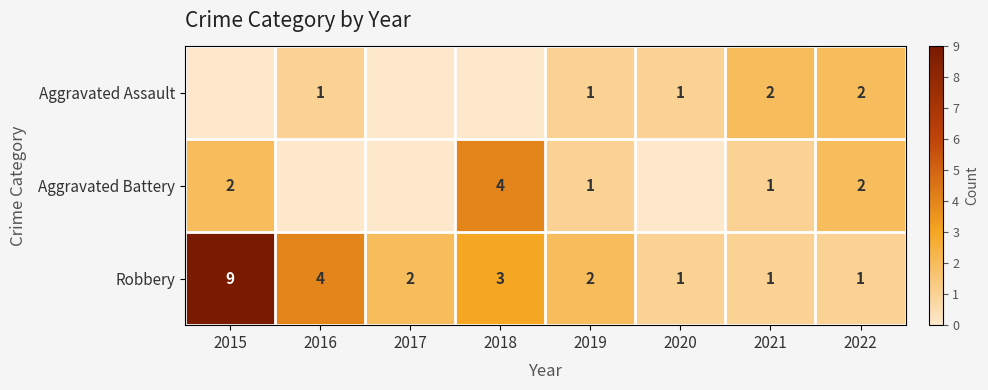

At which label is Robbery closest to 5?

2016